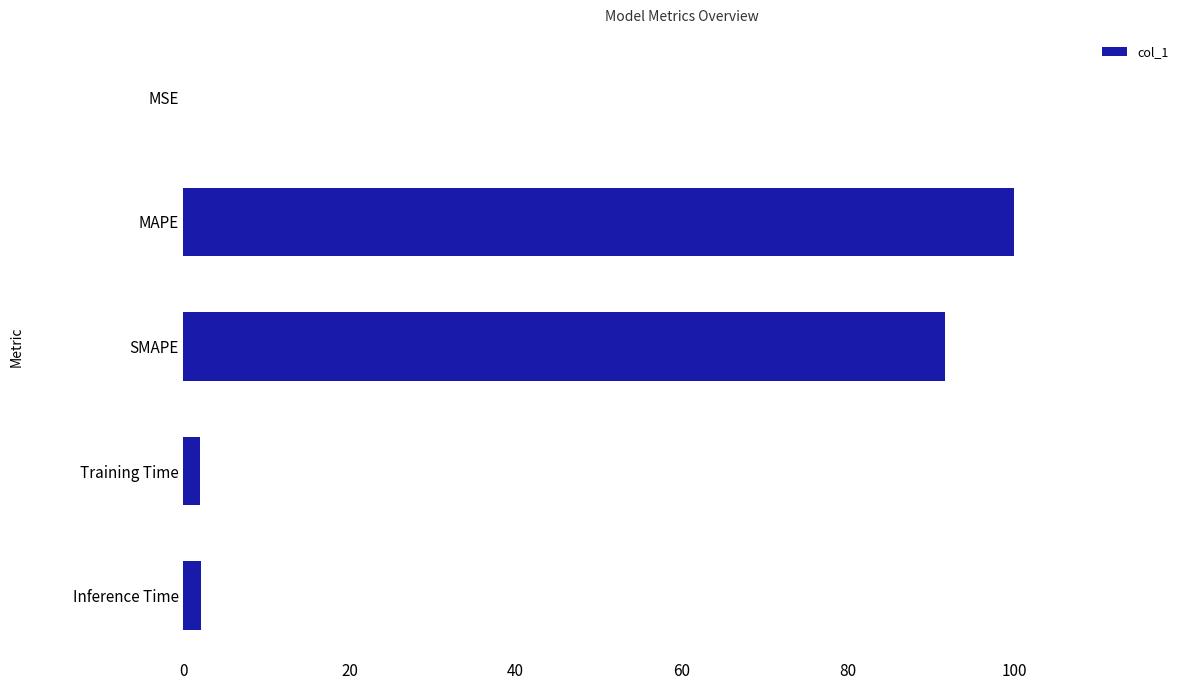

What is the maximum value shown in the chart?

100.0